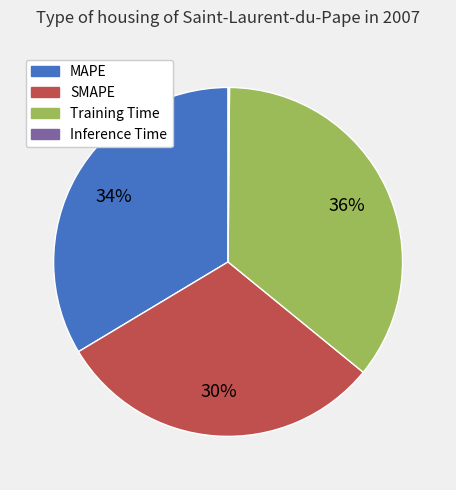

What is the ratio of the value at Training Time to the value at SMAPE?

1.2